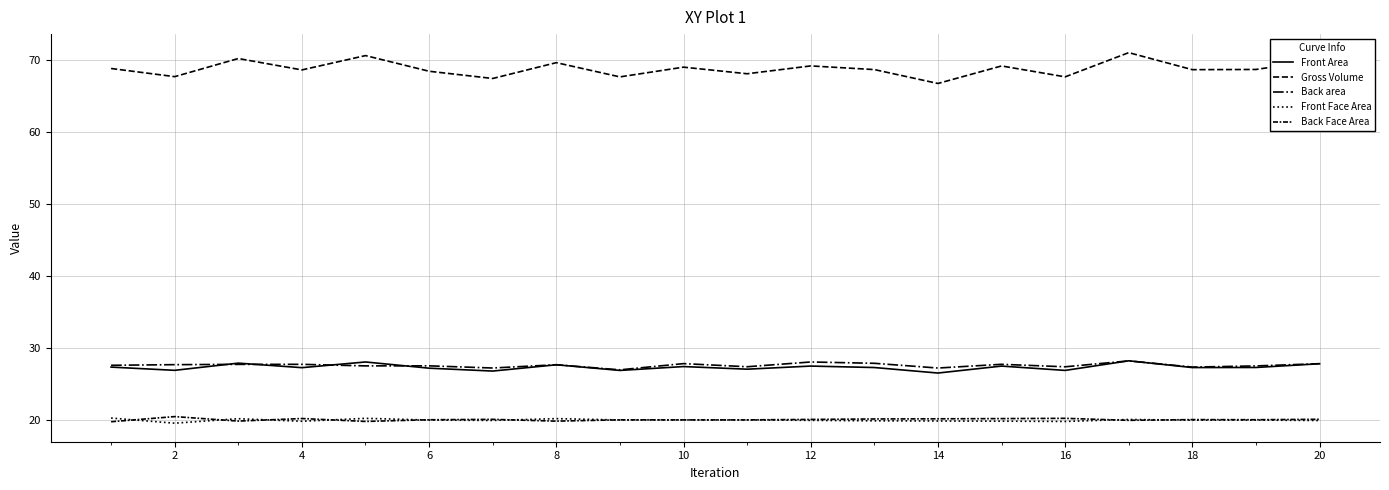

What is the sum of all Back area values?

550.8